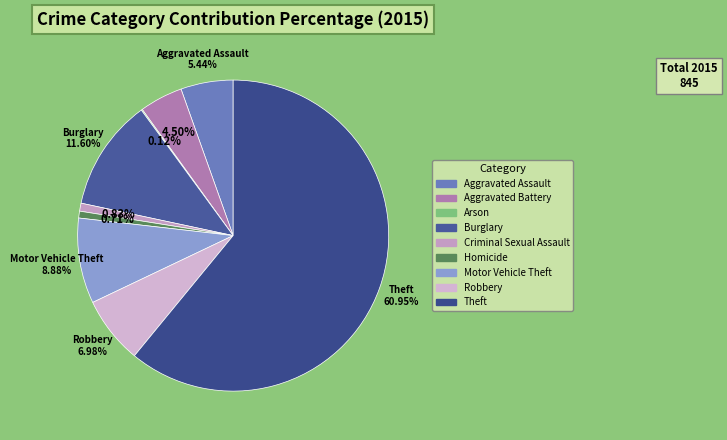

To the nearest percent, what portion does Burglary represent?

12%